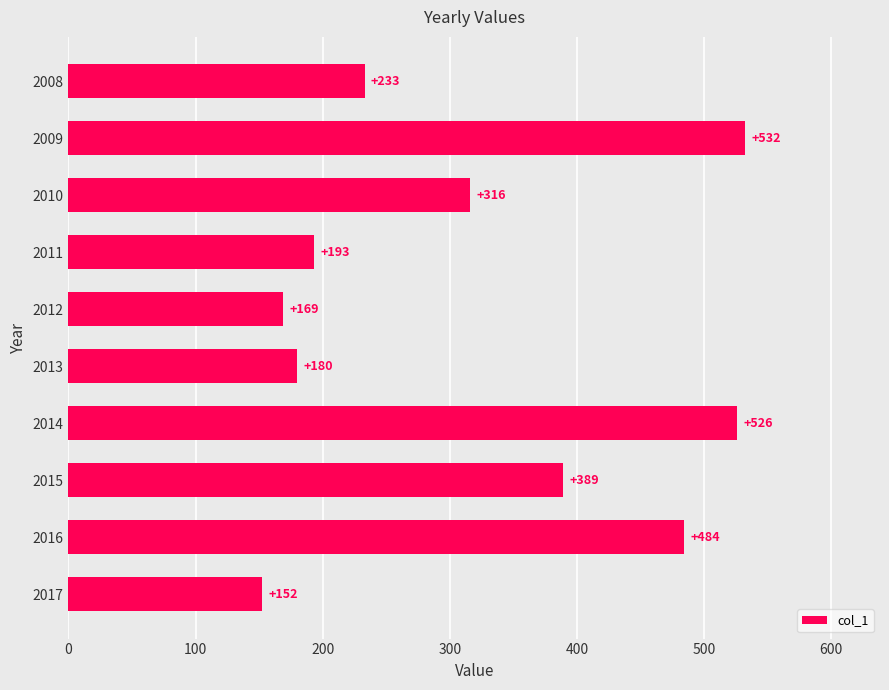

The value at 2010 is 316. True or false?

True